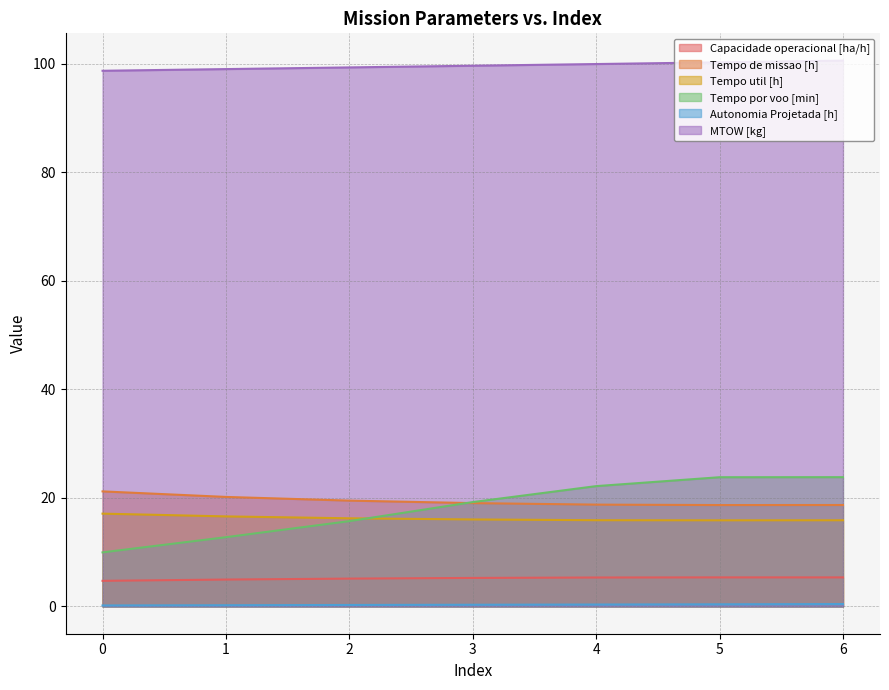

True or false: MTOW [kg] and Tempo util [h] intersect in this chart.

False